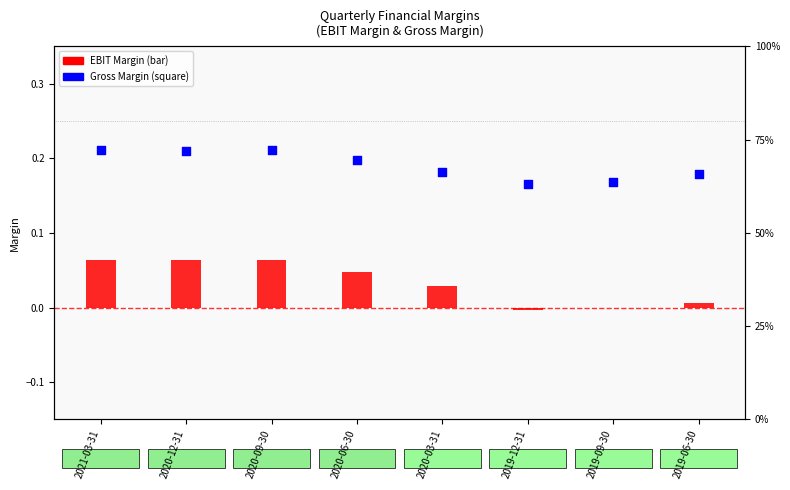

Which series has the largest total across all categories?

Gross Margin